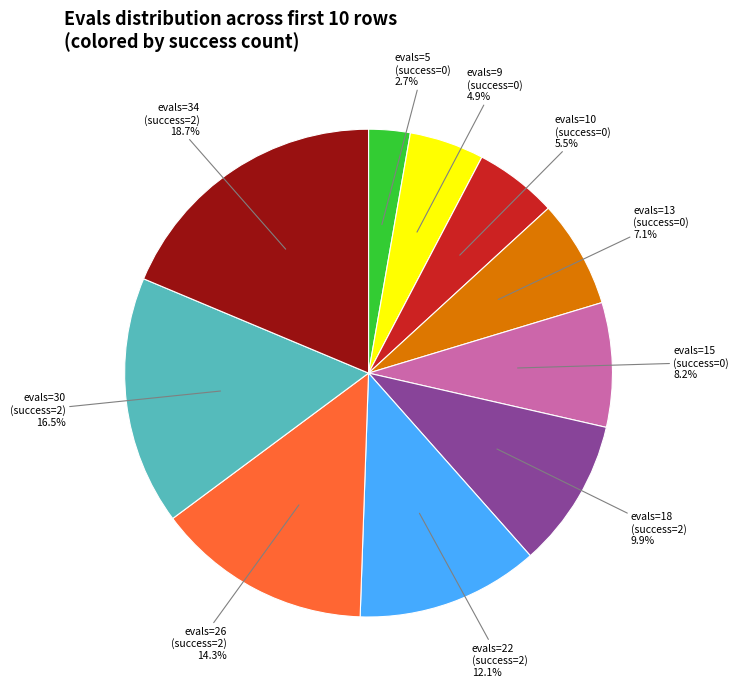

Does any single category account for the majority?

No